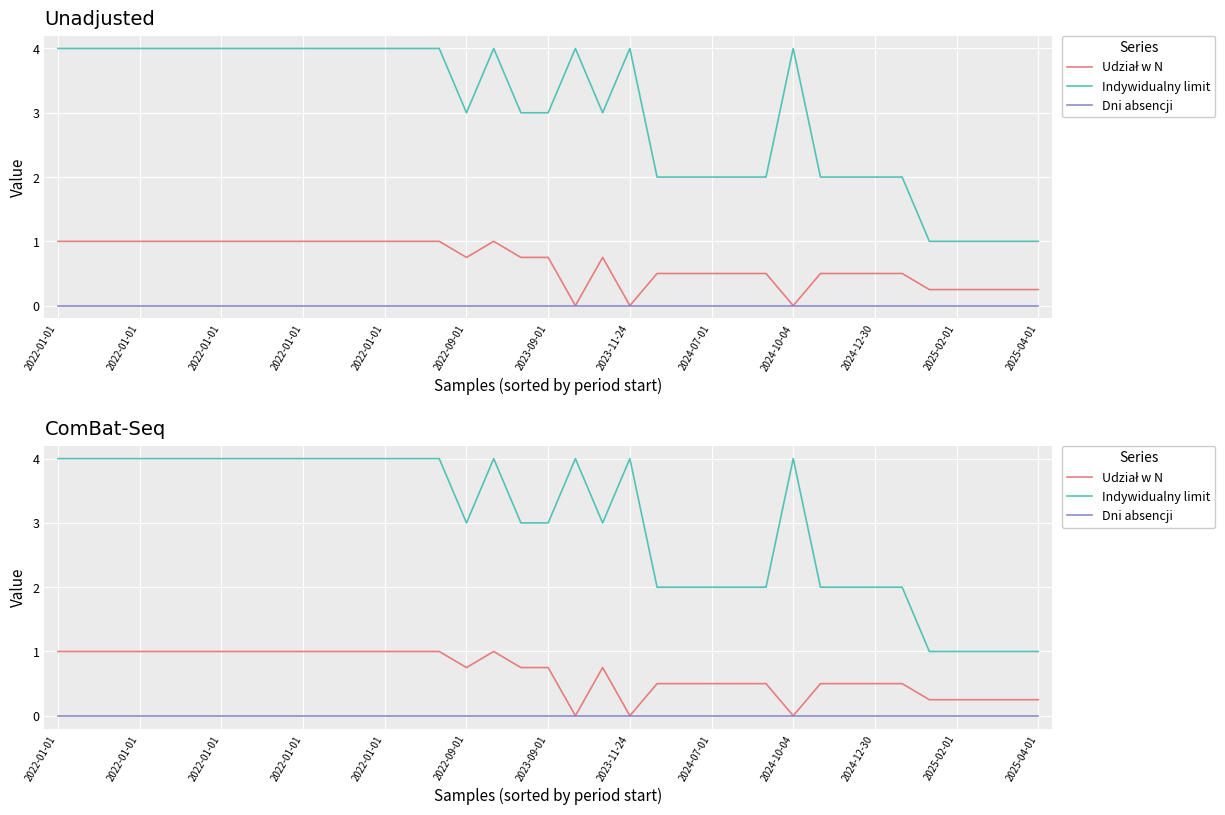

Is it true that Indywidualny limit equals 1.8 at 2025-04-01?

False